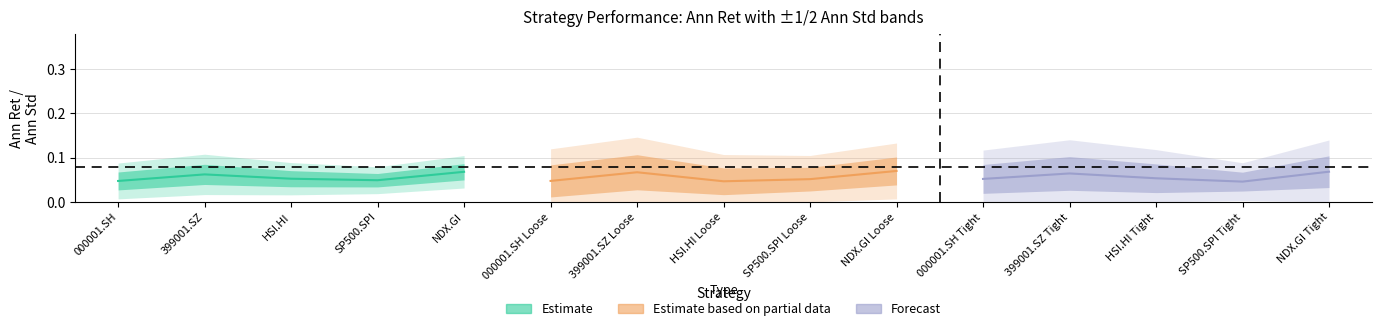

True or false: Ann Std and Ann Ret cross at least once.

False